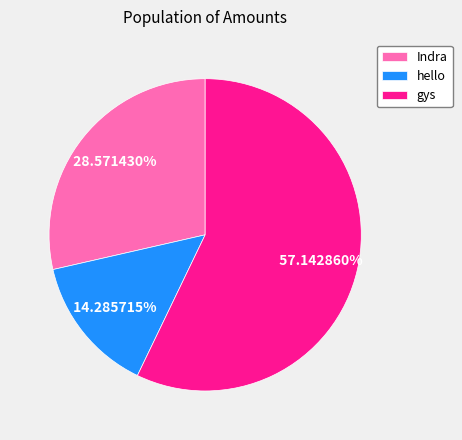

What percentage is NOT represented by Indra?

71.4%